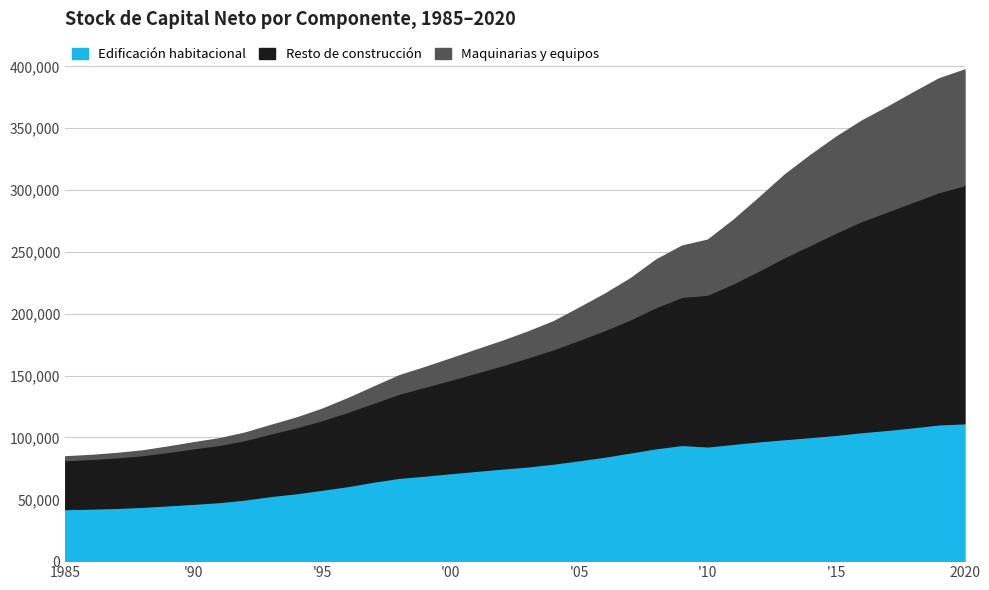

How many data points in Edificación habitacional are above 76633?

17